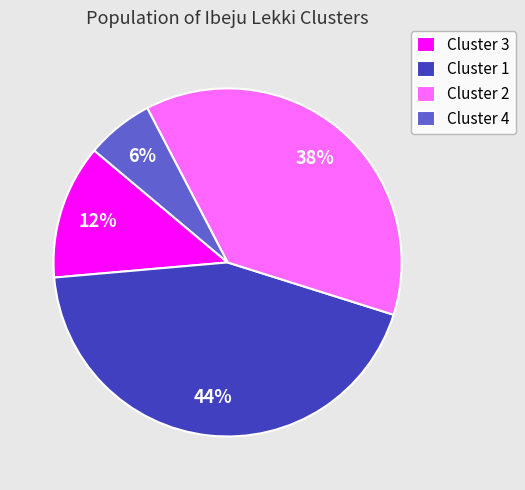

Which slice is the largest?

Cluster 1